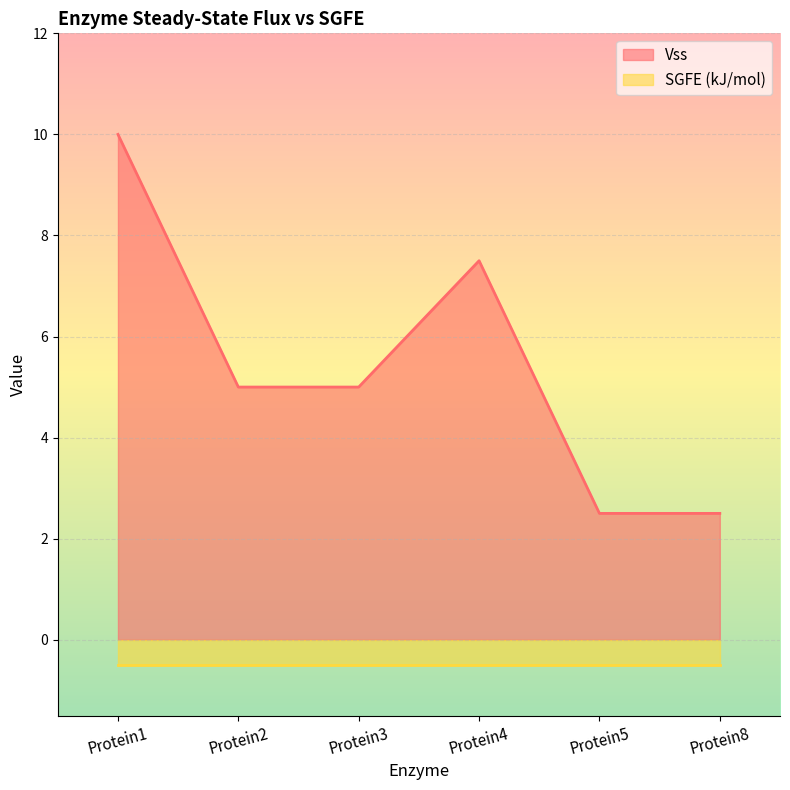

What is the change in value from Protein2 to Protein4?

+2.5